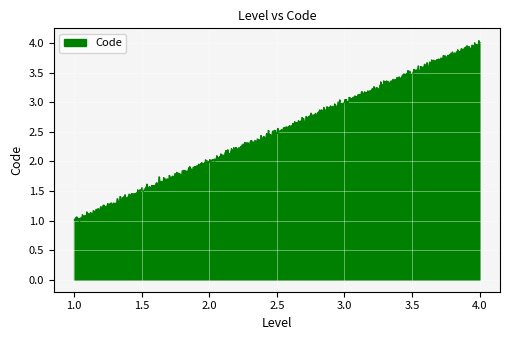

What is the smallest value displayed?

1.0